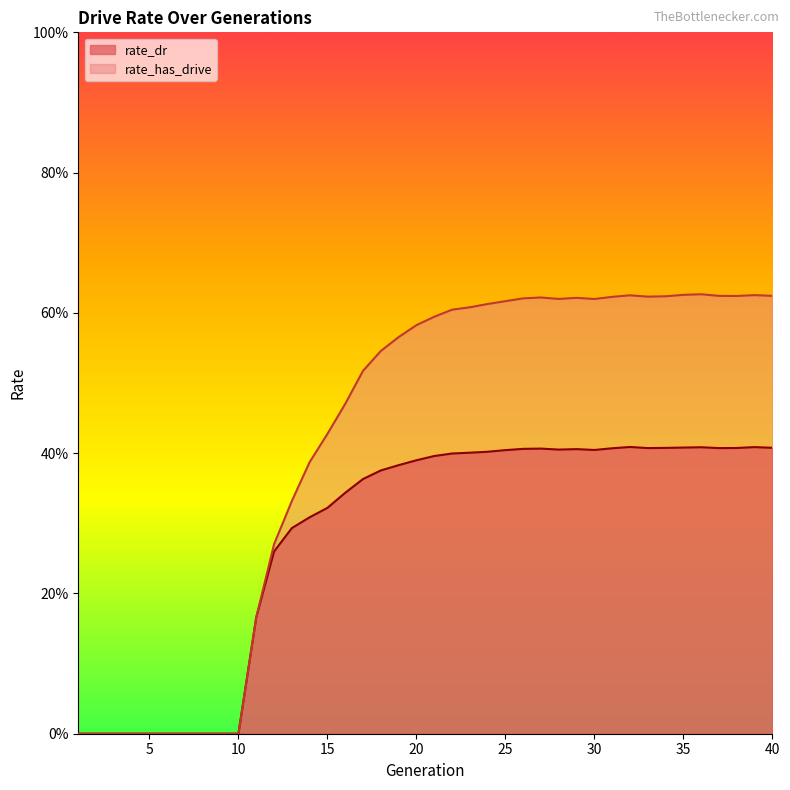

What are all the series names shown in the legend?

rate_dr, rate_has_drive